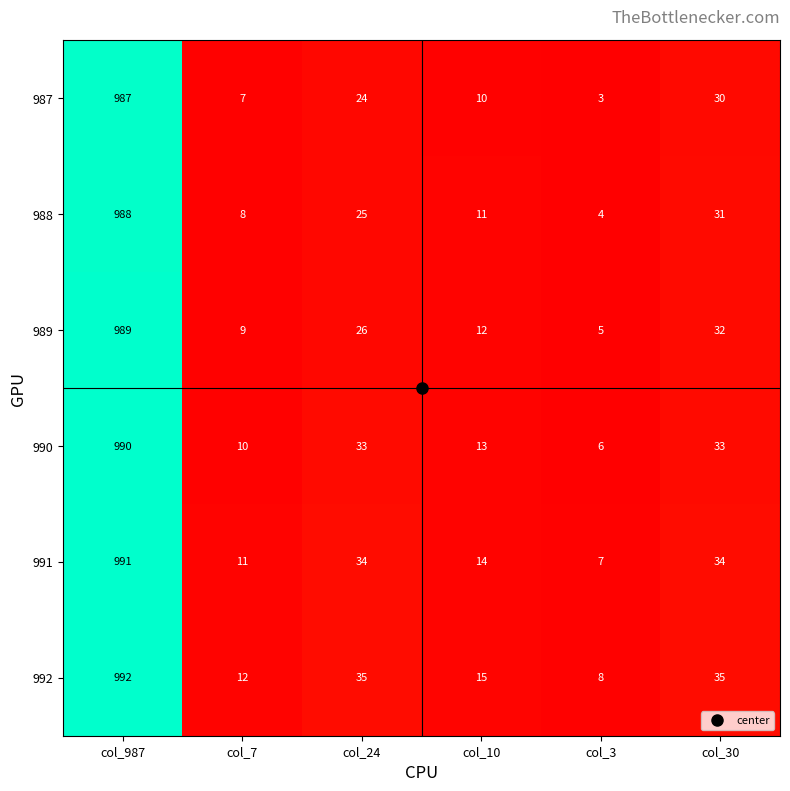

Which category has the highest value in the 991 series?

col_987